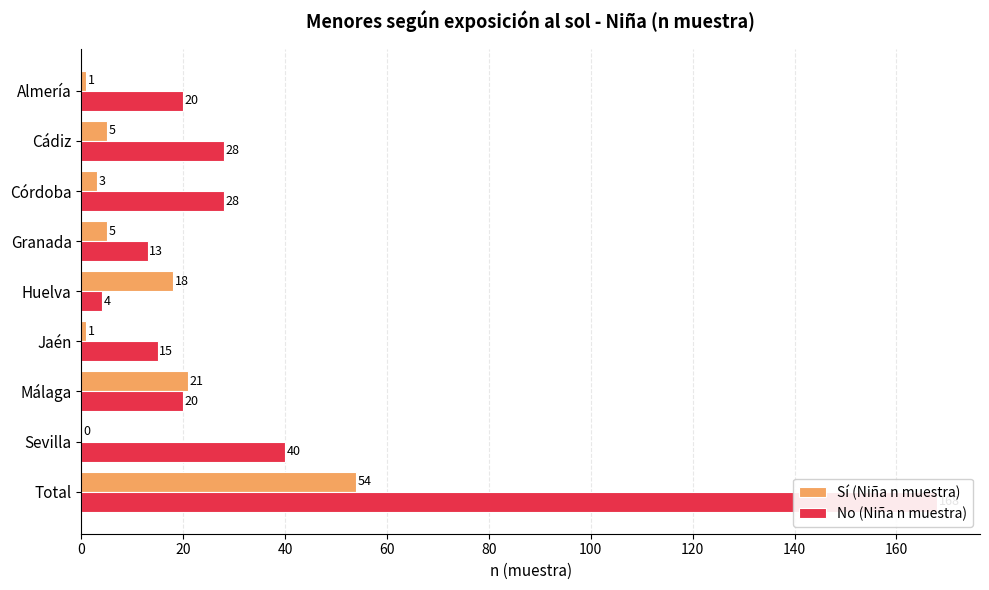

What is the difference between the maximum and minimum values in the Sí (Niña n muestra) series?

54